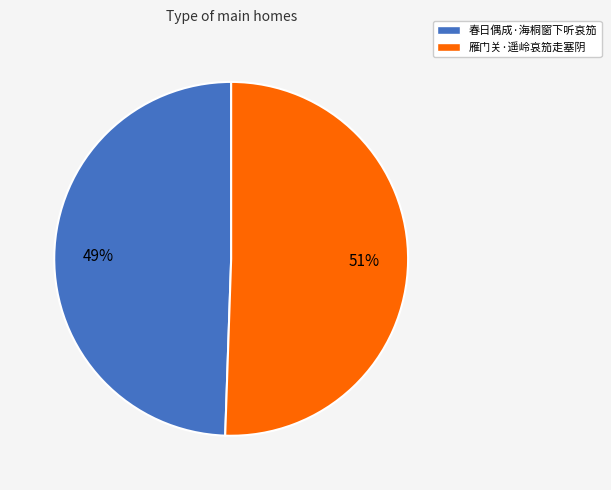

Rank the categories by value from highest to lowest.

雁门关·遥岭哀笳走塞阴, 春日偶成·海桐窗下听哀笳